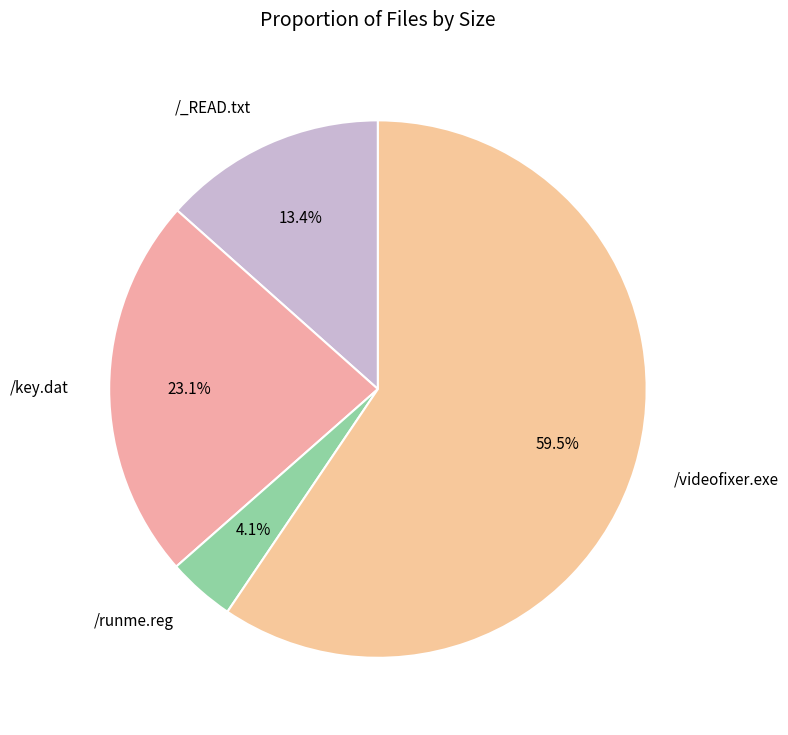

What percentage is NOT represented by /key.dat?

76.9%